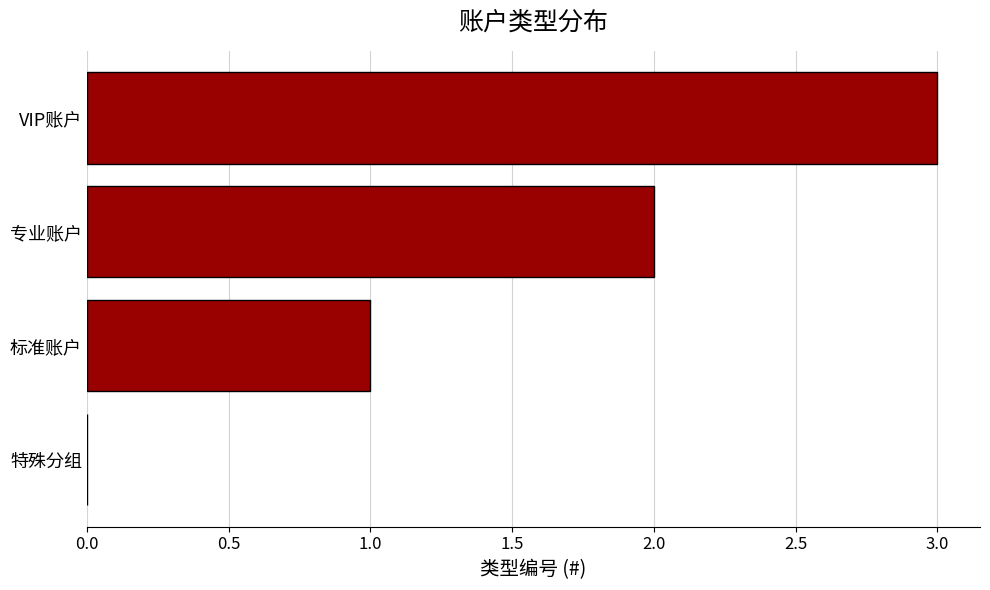

Which label corresponds to the largest value in the chart?

VIP账户